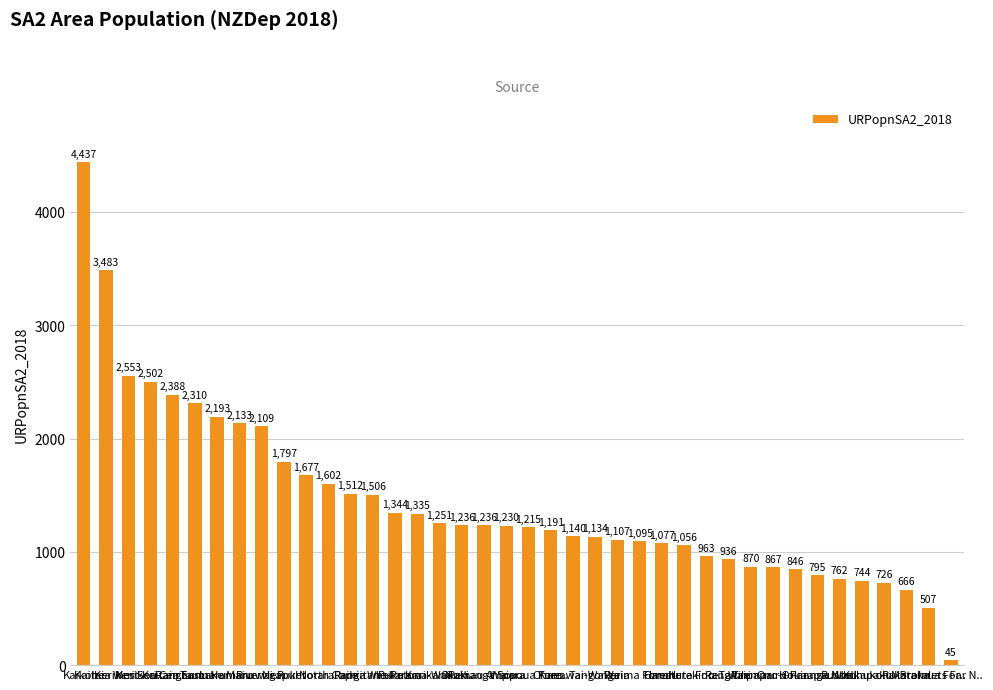

What is the maximum value shown in the chart?

4437